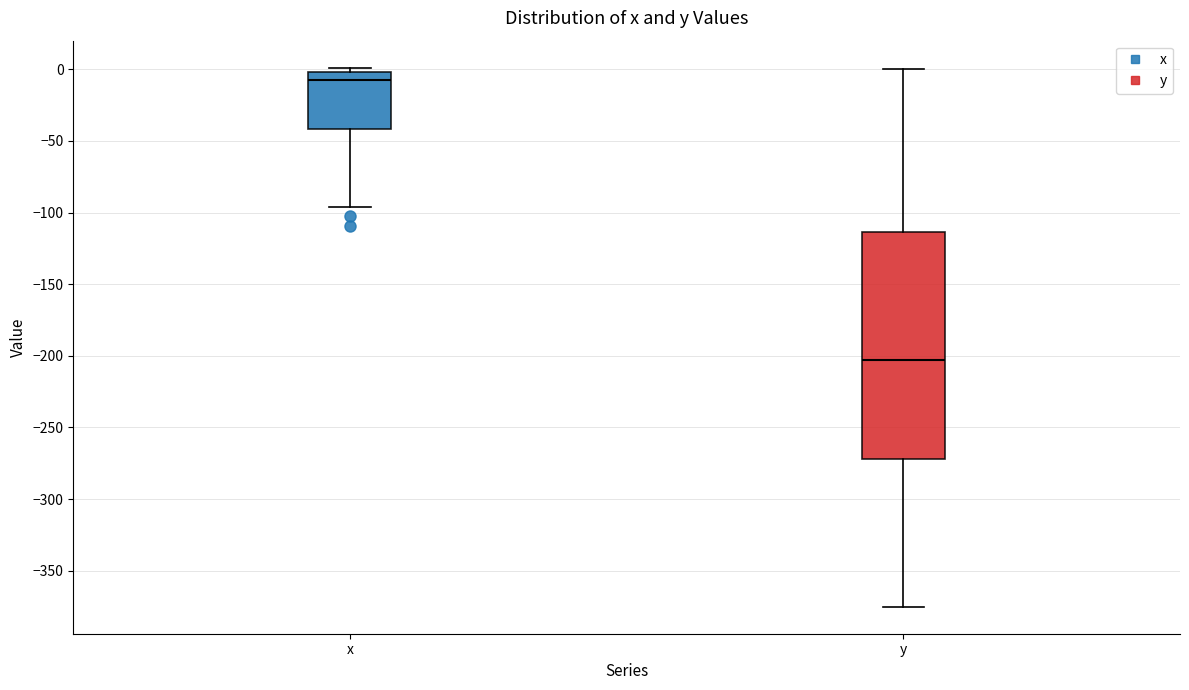

Where does the median line of the box for y sit on the y-axis? The values are not printed on the chart, so give them approximately, as read against the axis.

-205